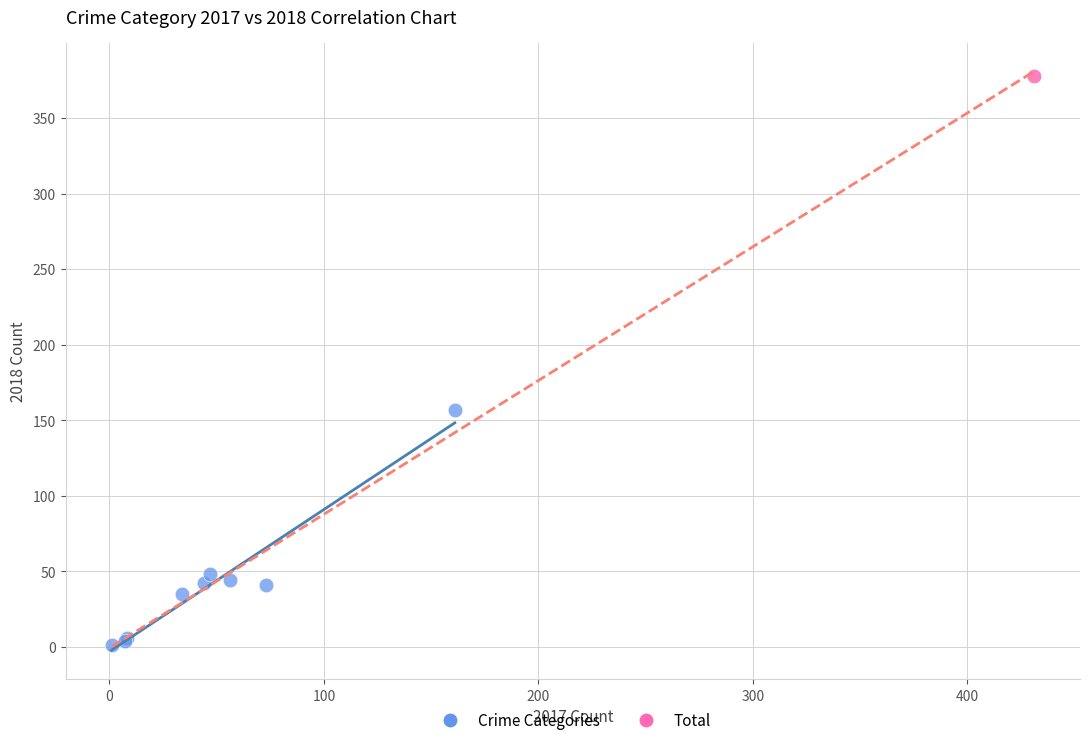

What are all the series names shown in the legend?

Crime Categories, Total